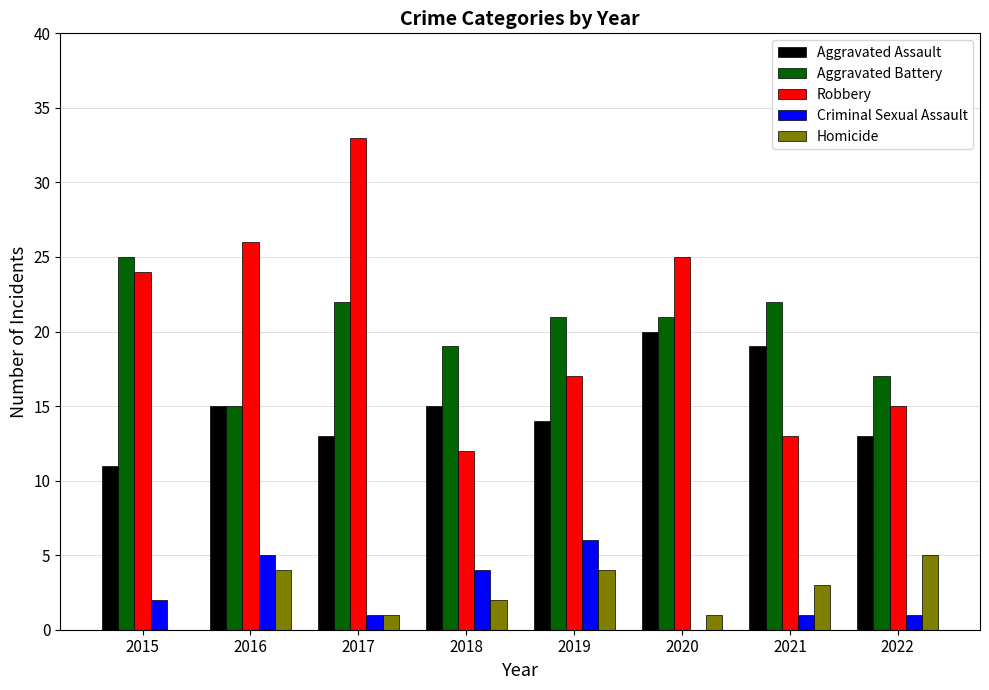

What is the sum of all Aggravated Battery values?

162